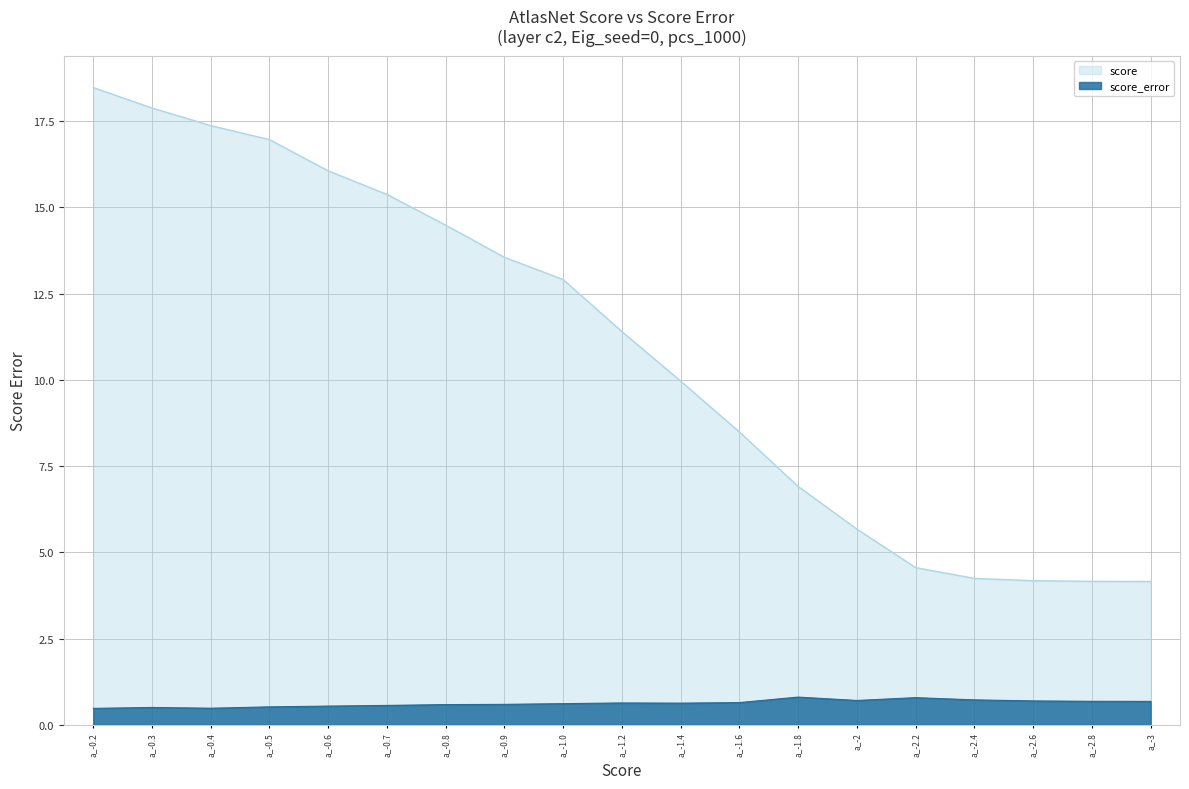

Which category has the highest value in the score_error series?

a_-1.8